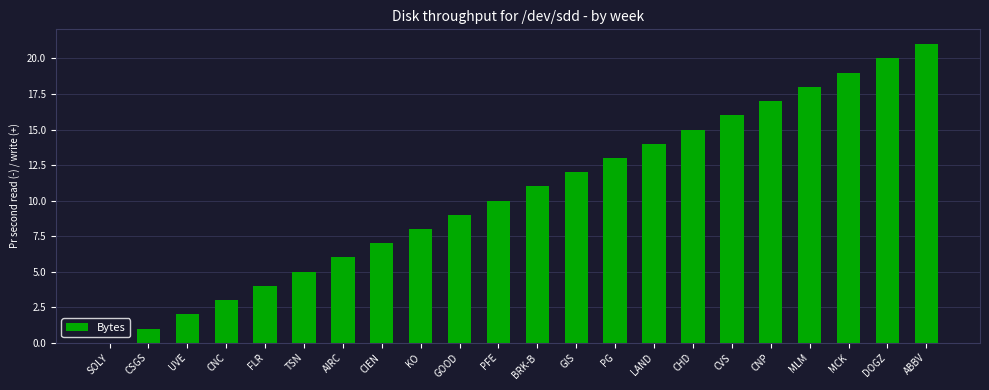

Which category has the highest value across all series?

ABBV